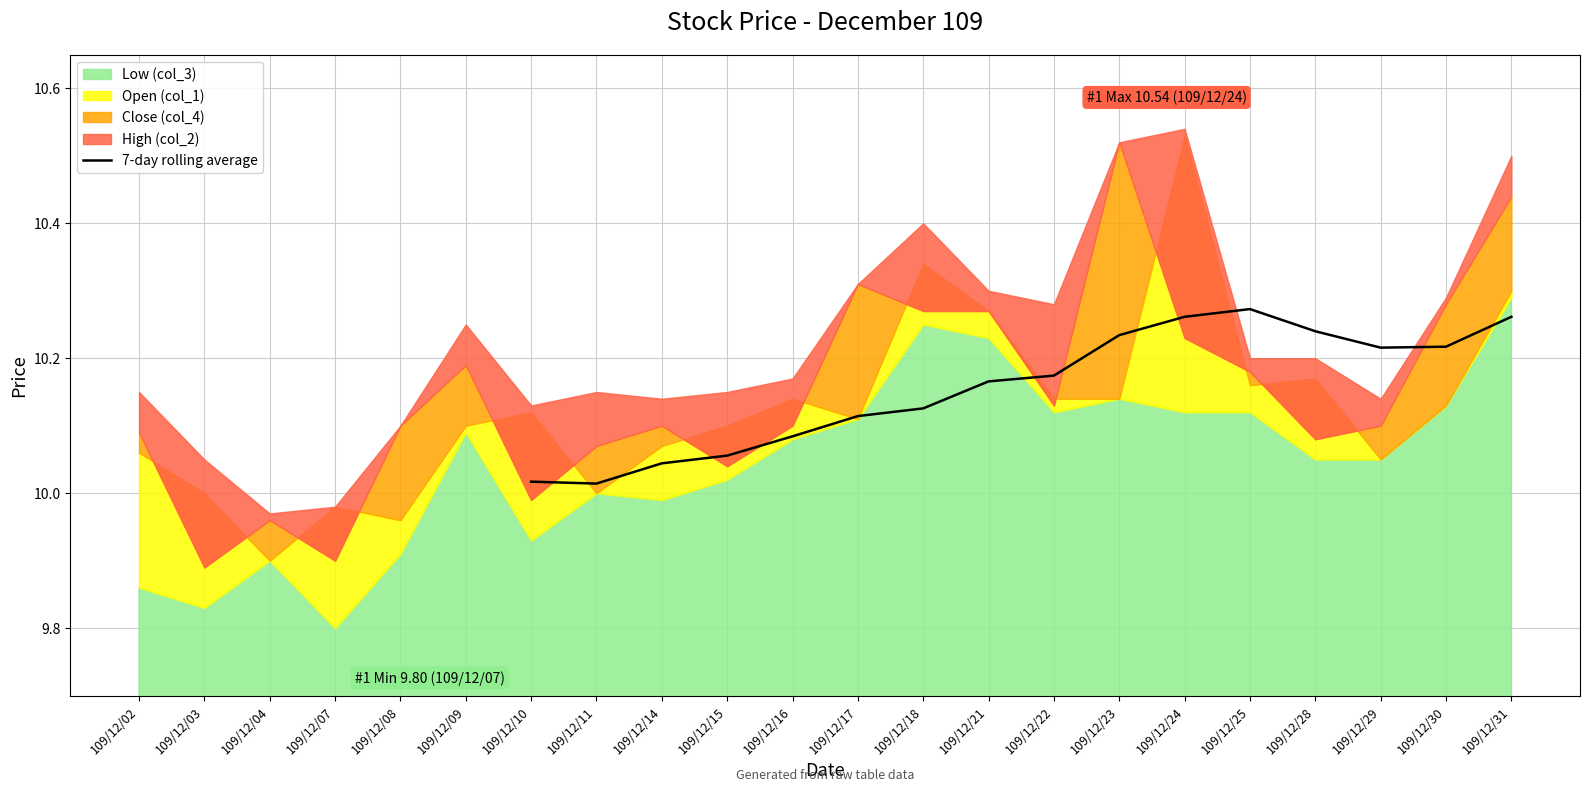

The value of 7-day rolling average at 109/12/15 is 2.0. True or false?

False